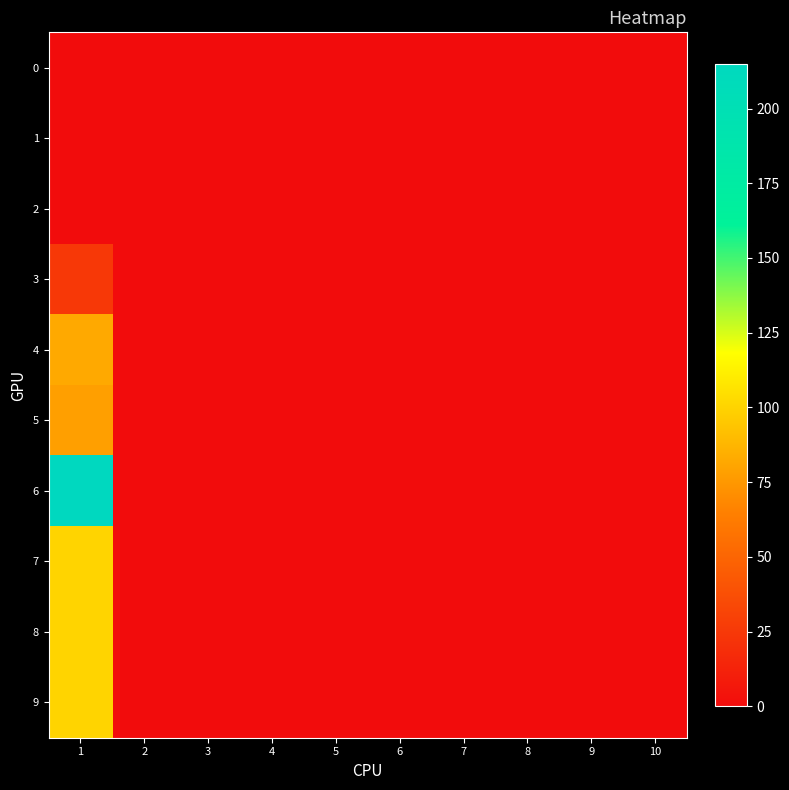

Reading left to right, extract all data points from this chart.

0: 1=0	2=0	3=0	4=0	5=0	6=0	7=0	8=0	9=0	10=0
1: 1=0	2=0	3=0	4=0	5=0	6=0	7=0	8=0	9=0	10=0
2: 1=0	2=0	3=0	4=0	5=0	6=0	7=0	8=0	9=0	10=0
3: 1=25	2=0	3=0	4=0	5=0	6=0	7=0	8=0	9=0	10=0
4: 1=82	2=0	3=0	4=0	5=0	6=0	7=0	8=0	9=0	10=0
5: 1=78	2=0	3=0	4=0	5=0	6=0	7=0	8=0	9=0	10=0
6: 1=215	2=0	3=0	4=0	5=0	6=0	7=0	8=0	9=0	10=0
7: 1=100	2=0	3=0	4=0	5=0	6=0	7=0	8=0	9=0	10=0
8: 1=100	2=0	3=0	4=0	5=0	6=0	7=0	8=0	9=0	10=0
9: 1=100	2=0	3=0	4=0	5=0	6=0	7=0	8=0	9=0	10=0